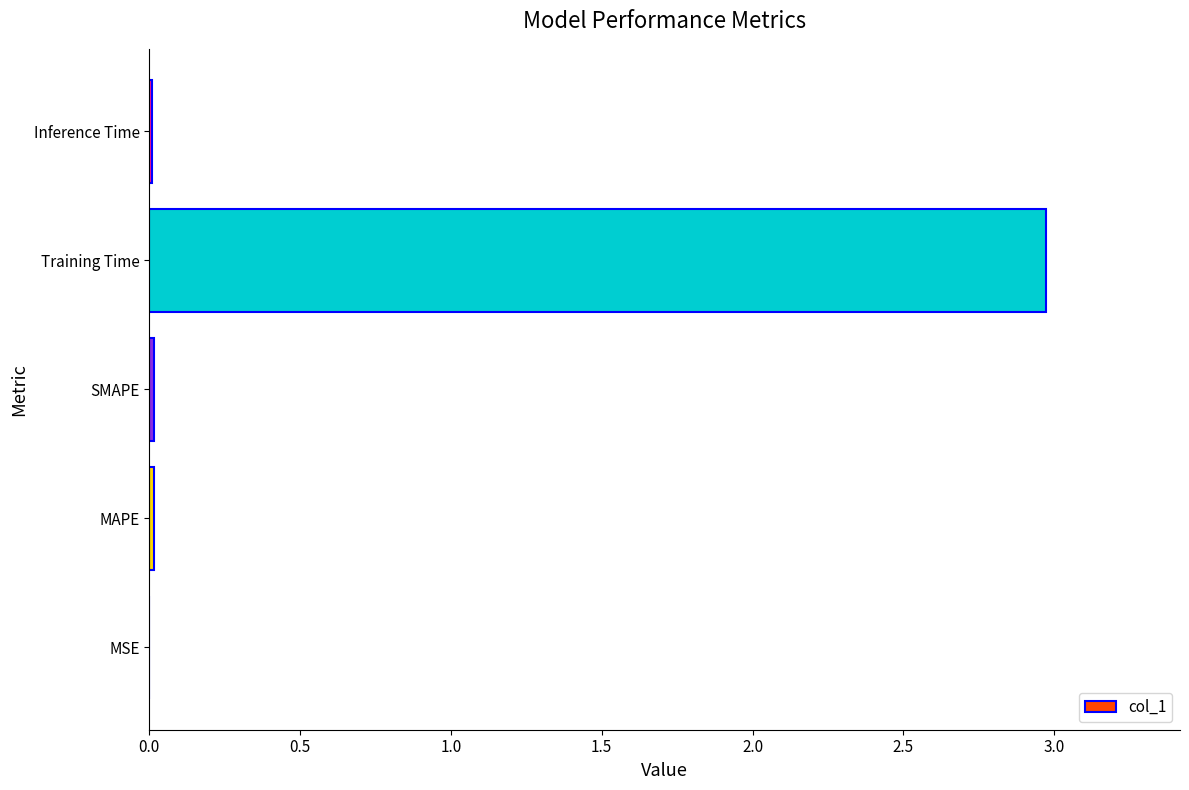

What is the sum of all values?

3.0